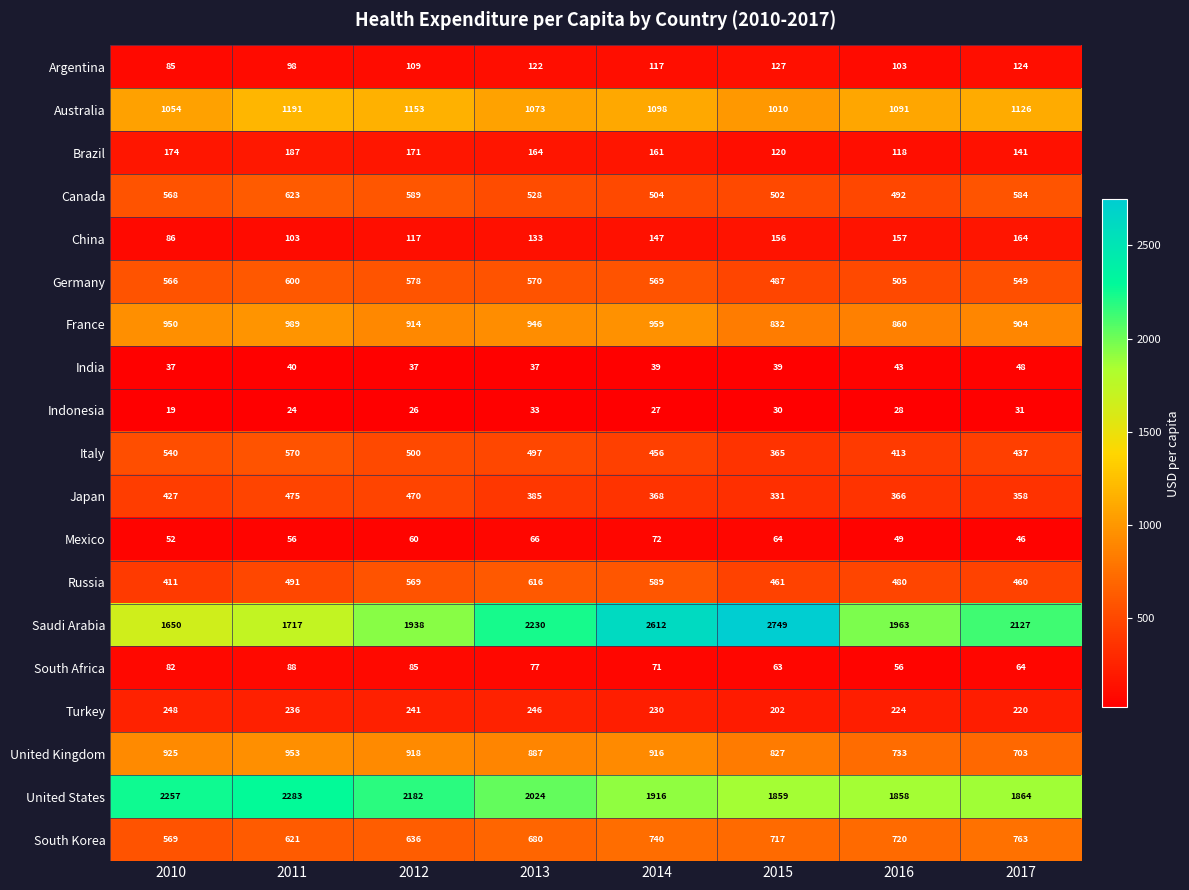

At which category is the sum across all series the highest?

2014